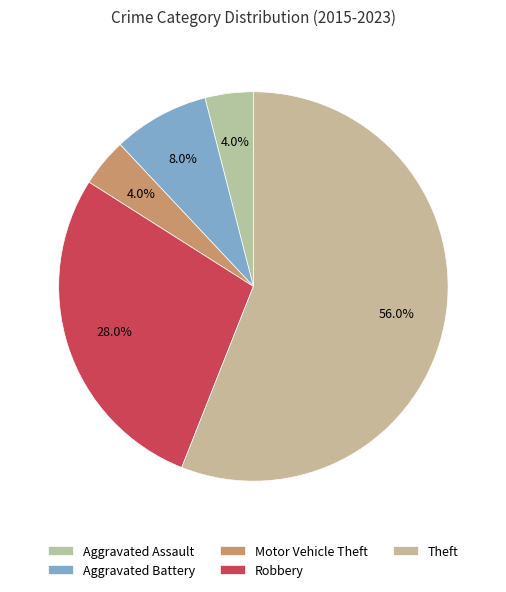

Which category has the biggest portion of the pie?

Theft